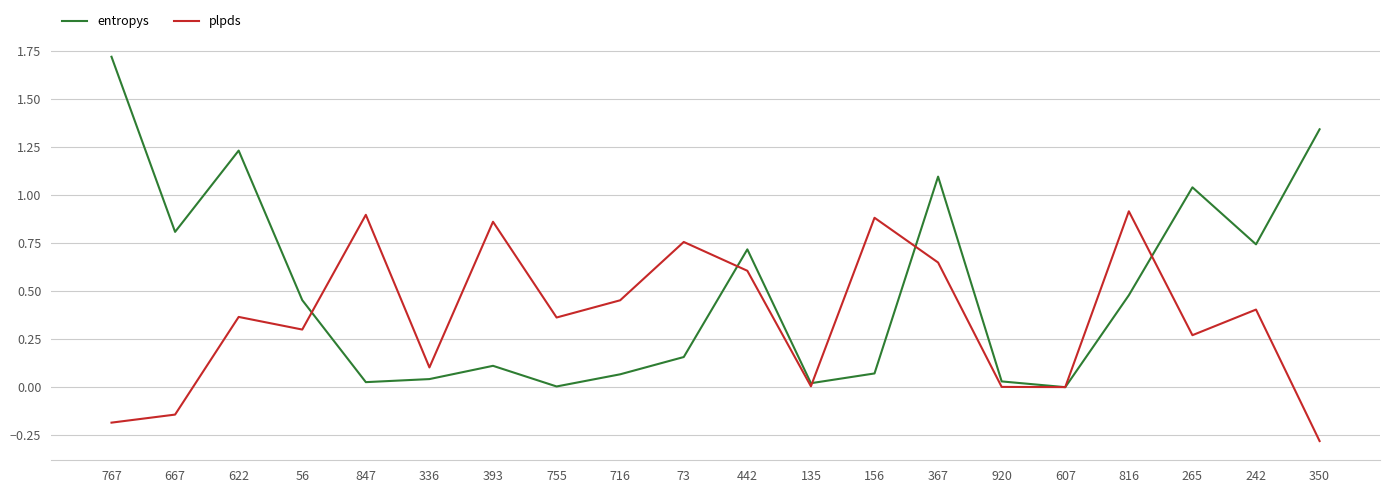

At 816, list the series in order from largest to smallest.

plpds, entropys